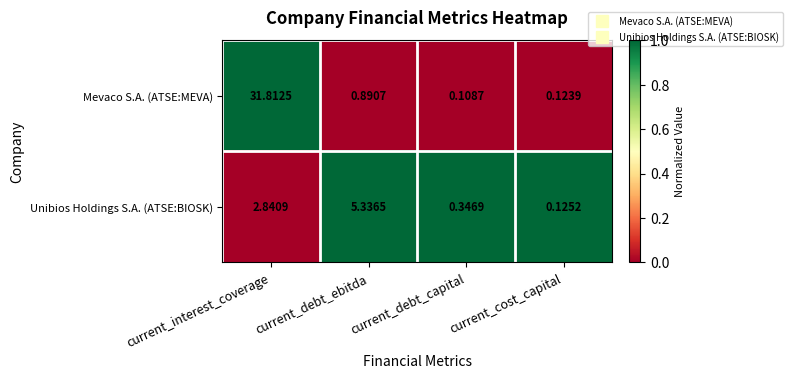

At which category does the chart reach its peak across all series?

current_interest_coverage